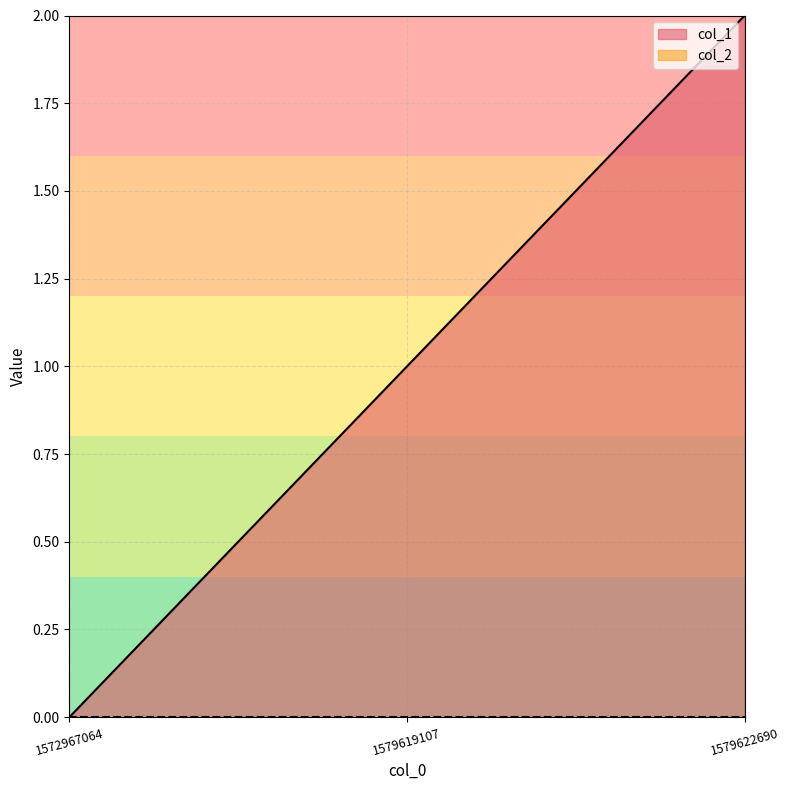

What is the average value?

1